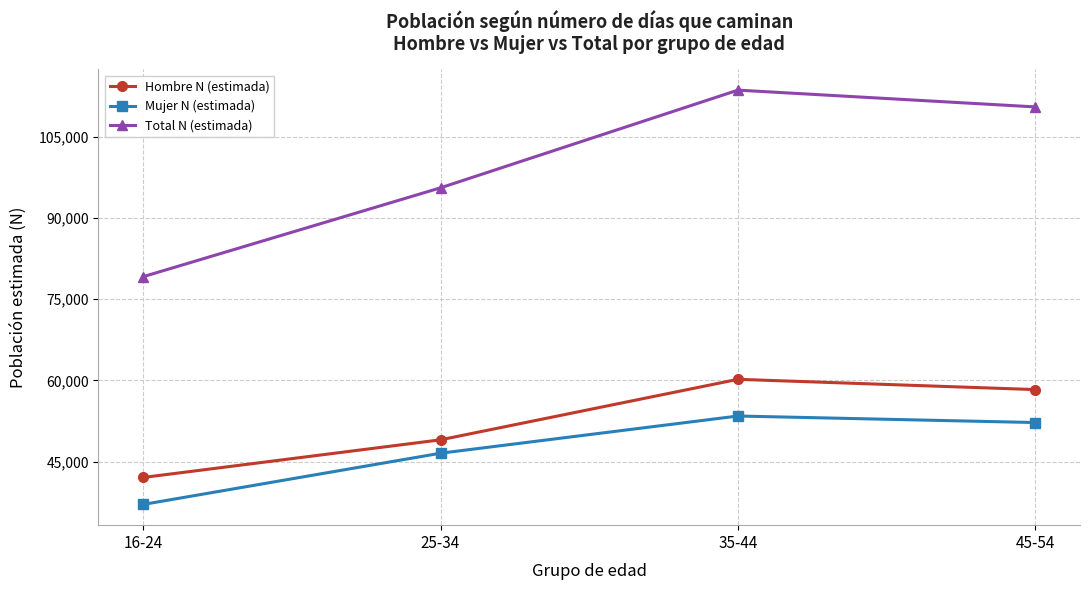

Is the value of Mujer N (estimada) at 25-34 greater than the value of Hombre N (estimada) at 35-44?

No